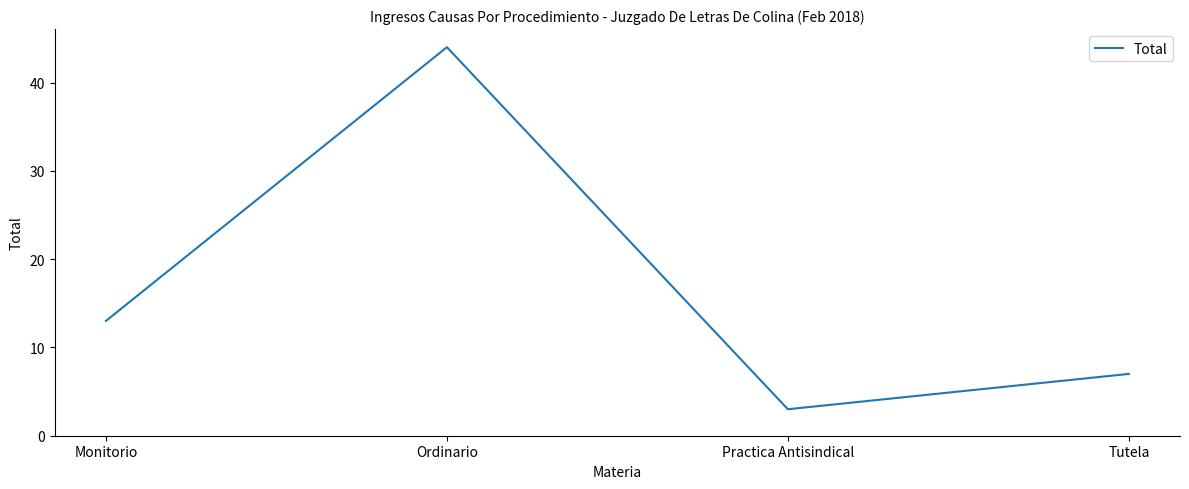

What position from the right is Monitorio?

4